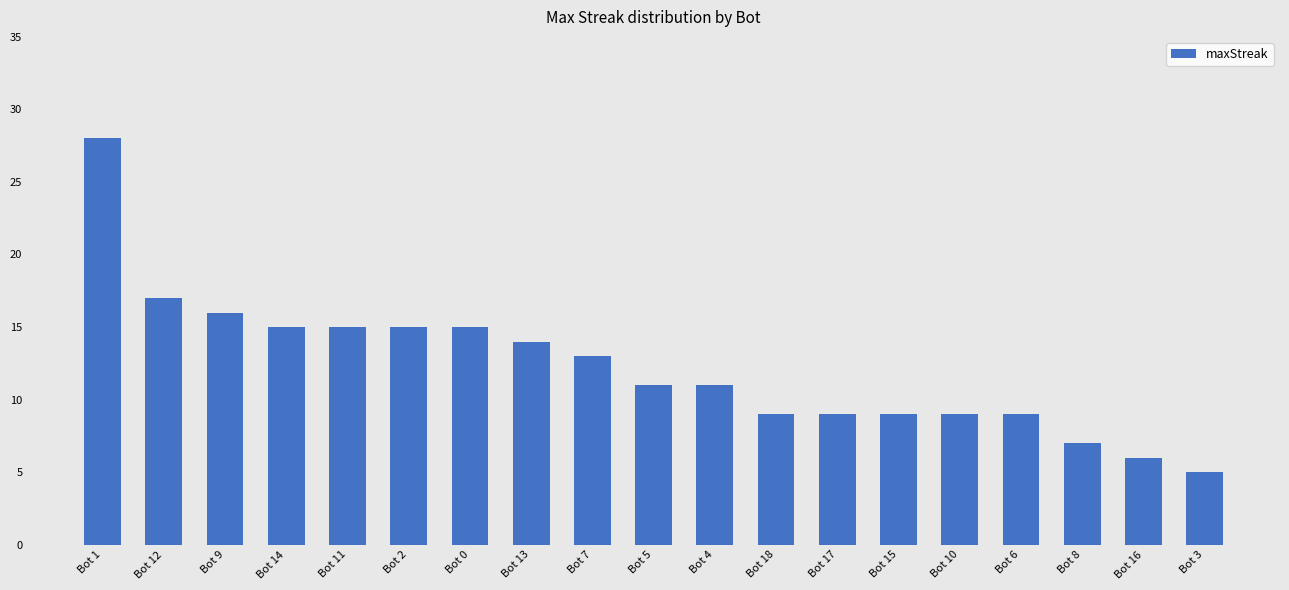

What is the change in value from Bot 13 to Bot 16?

-8